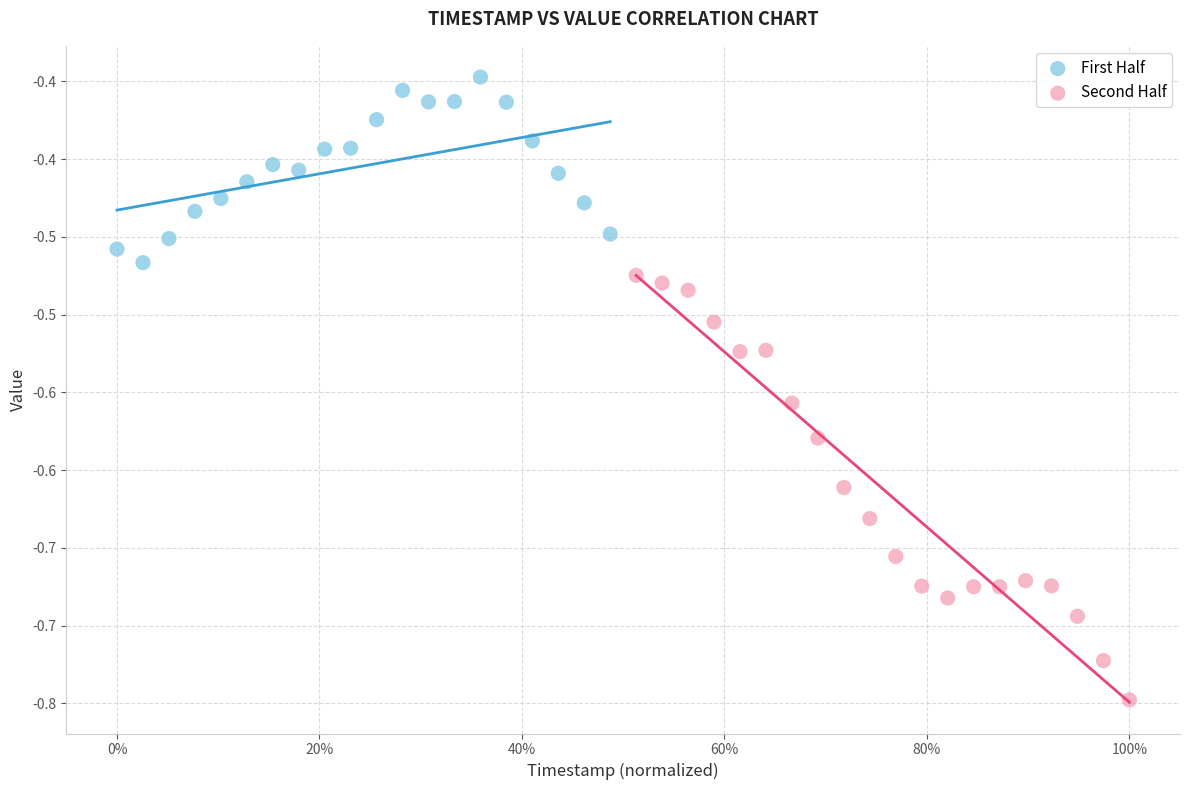

Which series reaches the maximum Y coordinate?

First Half